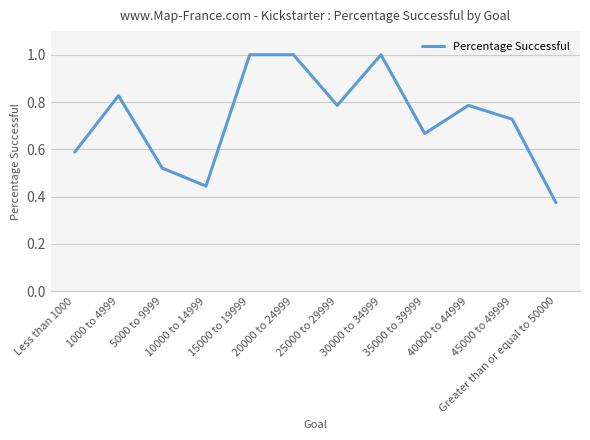

What is the difference between the values at 10000 to 14999 and 25000 to 29999?

0.3